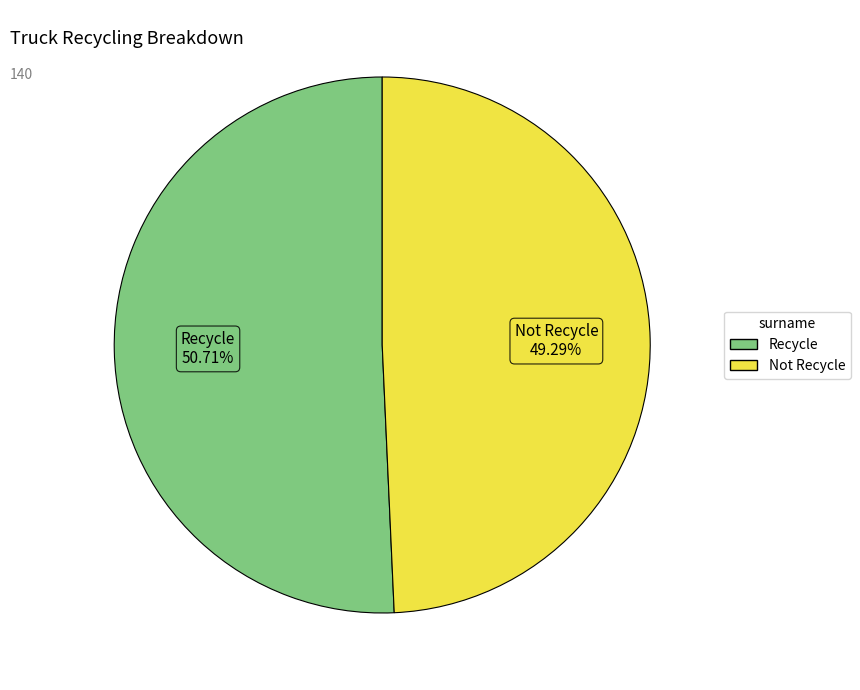

True or false: Not Recycle accounts for 58% of the total.

False